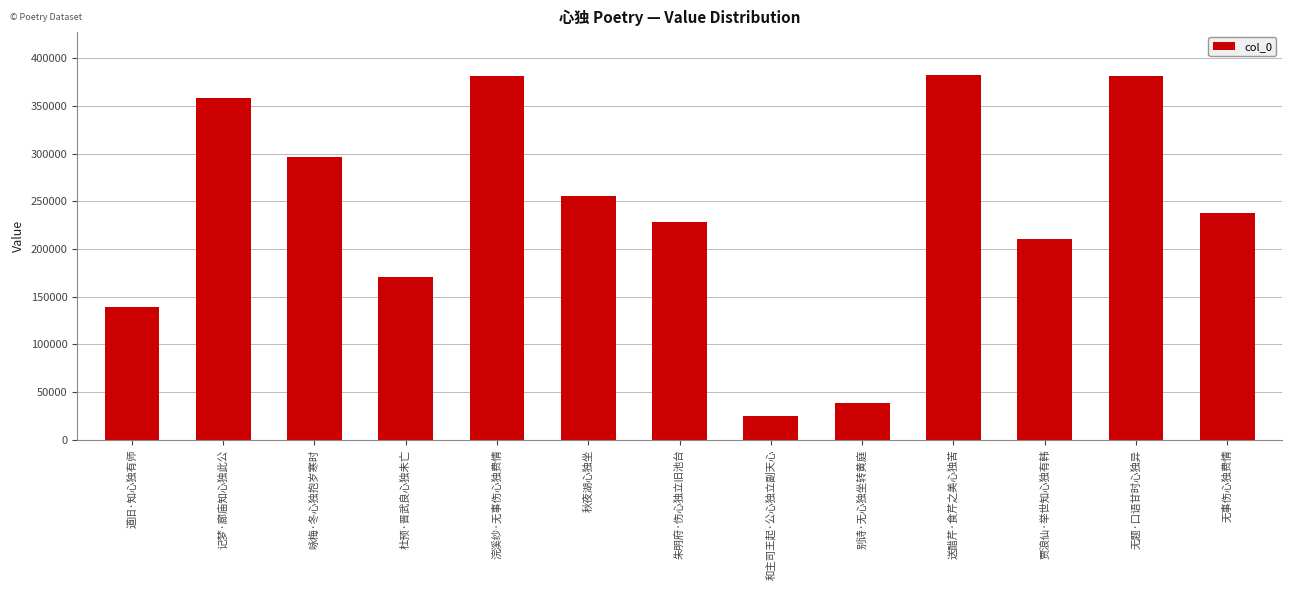

The chart shows a value of 358430 at 记梦·廊庙知心独此公. True or false?

True